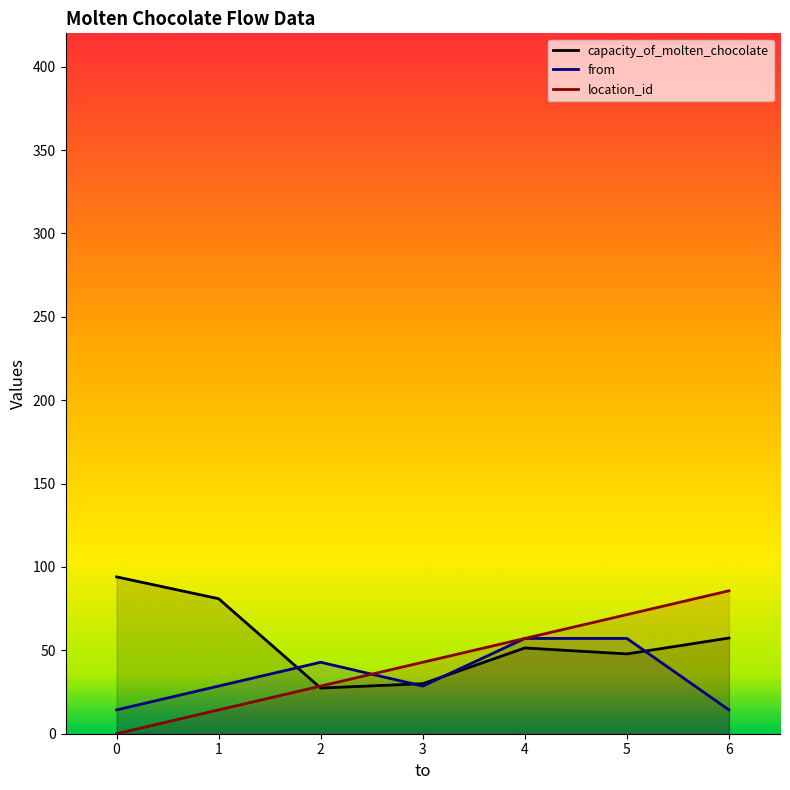

How many interior local peaks does the capacity_of_molten_chocolate series have?

1